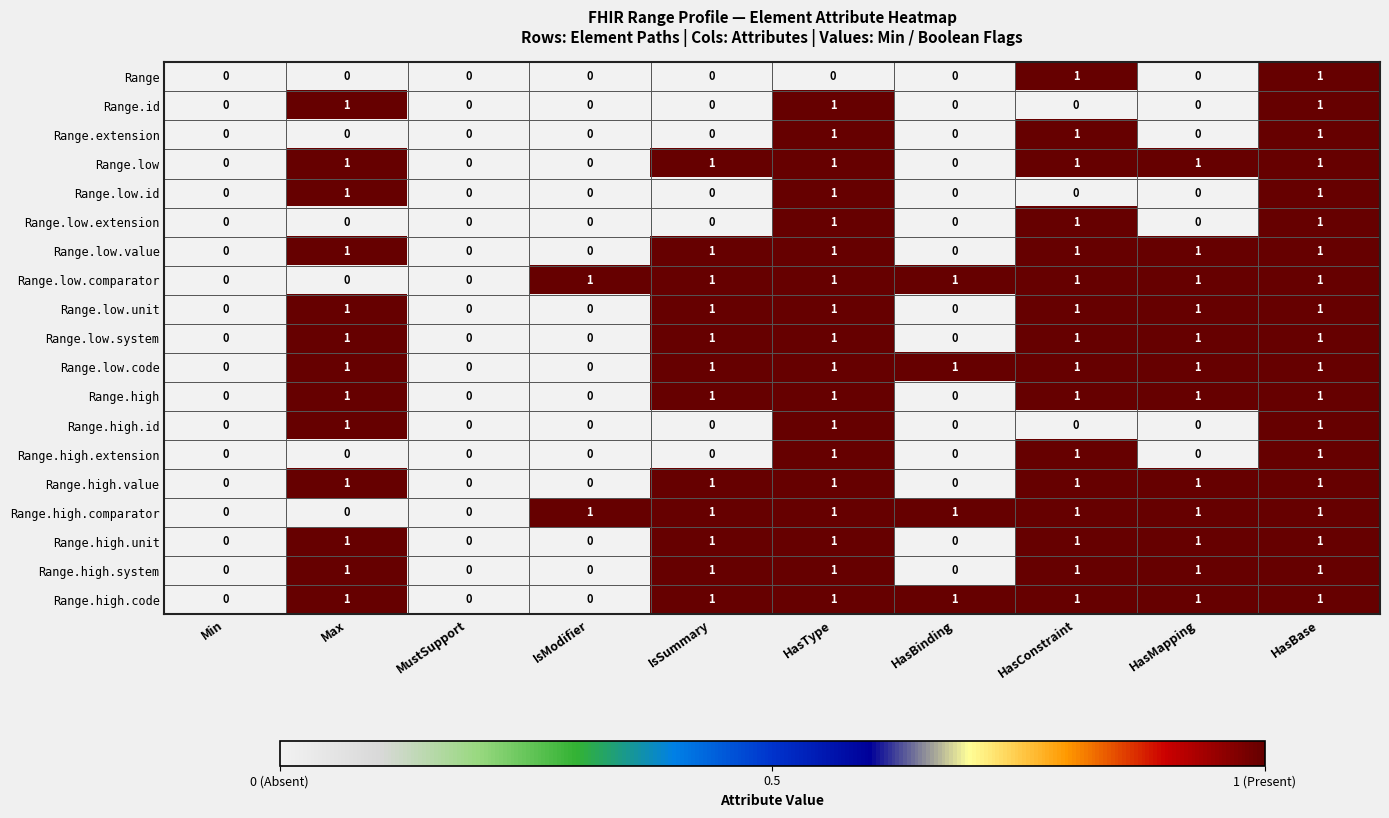

At which category is the sum across all series the highest?

HasBase